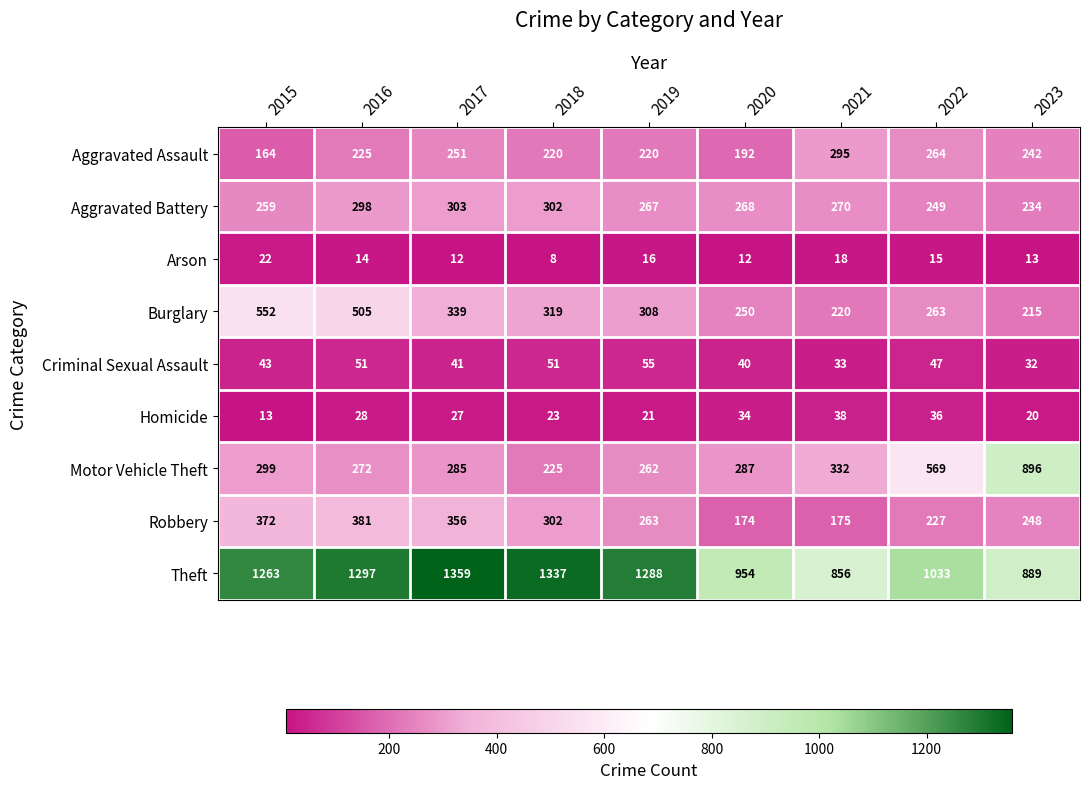

At which label is Criminal Sexual Assault closest to 43?

2015